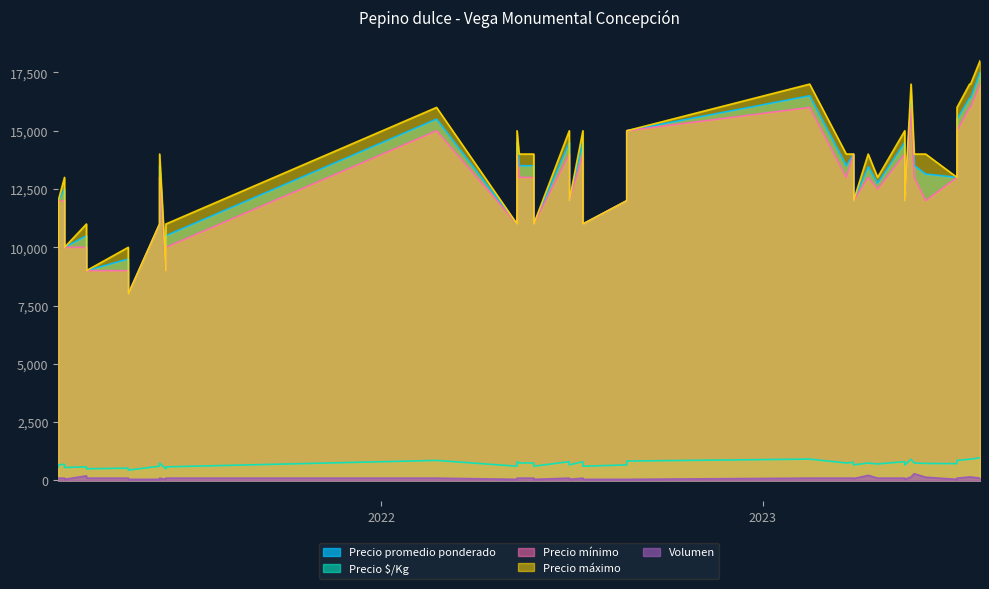

What is the spread (max minus min) of values at 2023-03-29?

13900